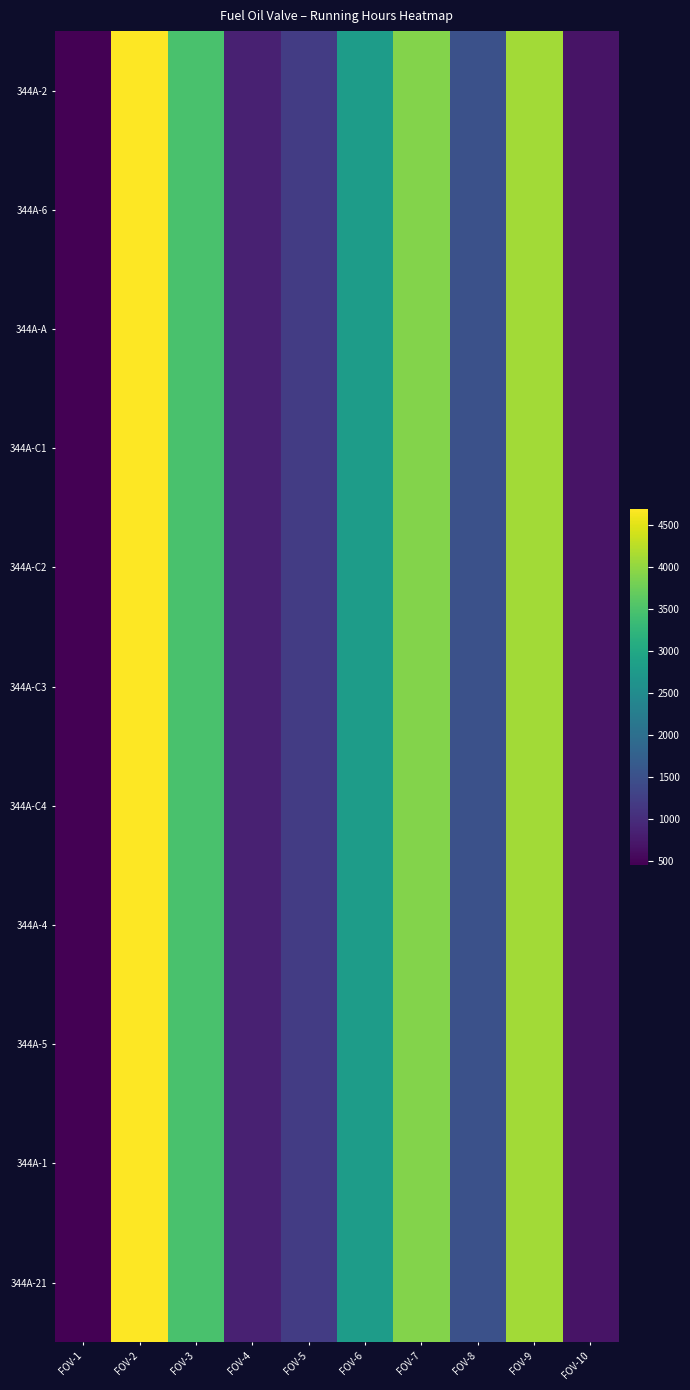

What is the total value across all series at FOV-6?

30800